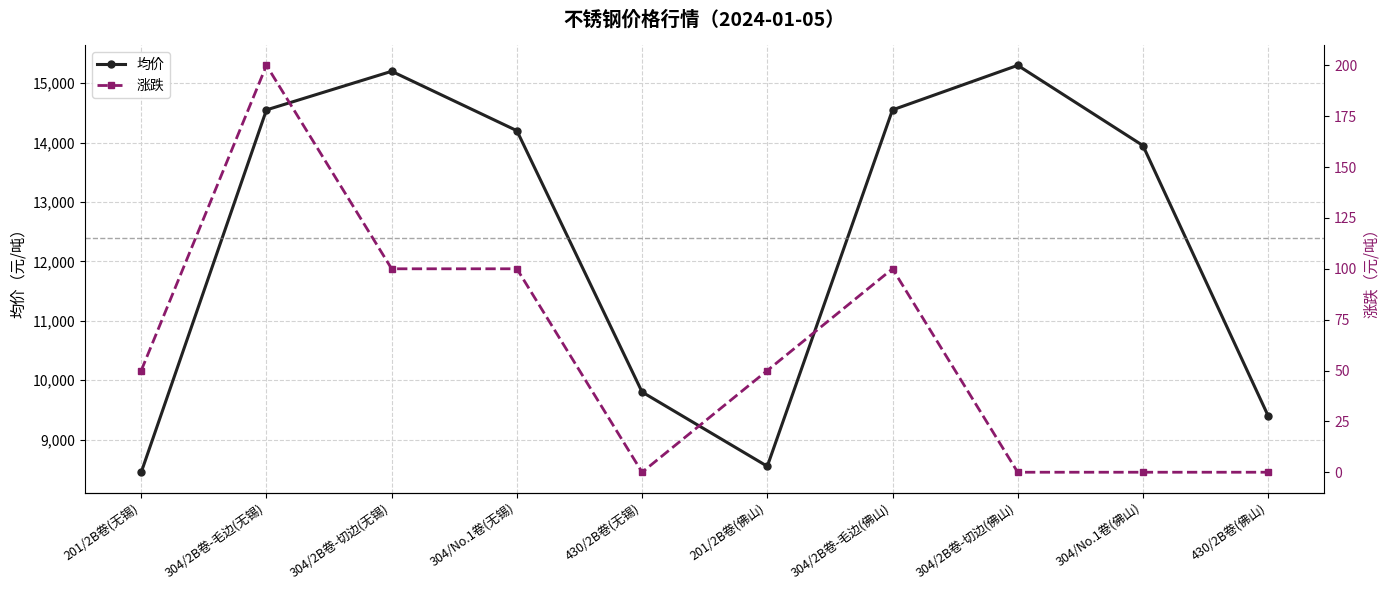

What is the value of the 均价 point at the 8th from the left?

15300